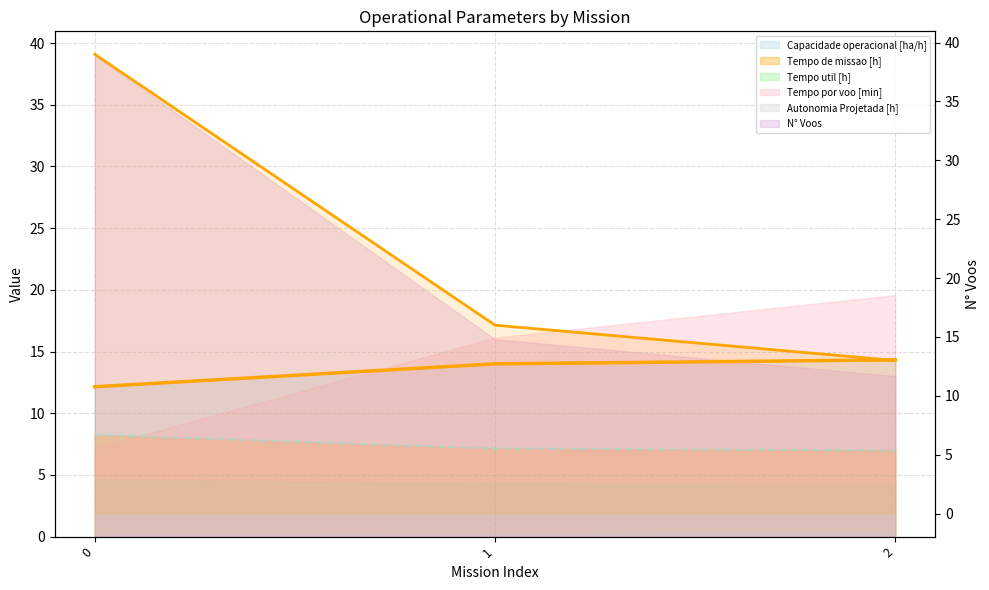

True or false: Tempo util [h] has a value of 16.0 at 1.

True